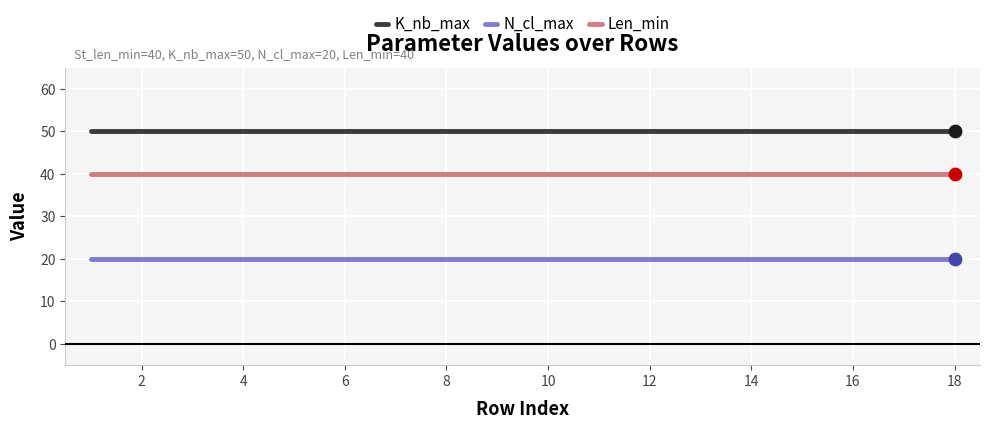

Which series has the largest total across all categories?

K_nb_max